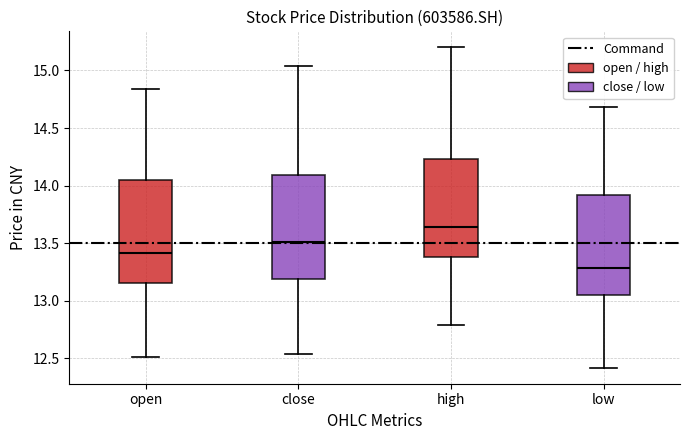

Reading left to right, read every box against the y-axis: the position of its median line, the range the box covers, and the ends of its whiskers. The values are not printed on the chart, so give them approximately, as read against the axis.

open: median 13.40, box 13.15 to 14.05, whiskers 12.50 to 14.85
close: median 13.50, box 13.20 to 14.10, whiskers 12.55 to 15.05
high: median 13.65, box 13.40 to 14.25, whiskers 12.80 to 15.20
low: median 13.30, box 13.05 to 13.90, whiskers 12.40 to 14.70